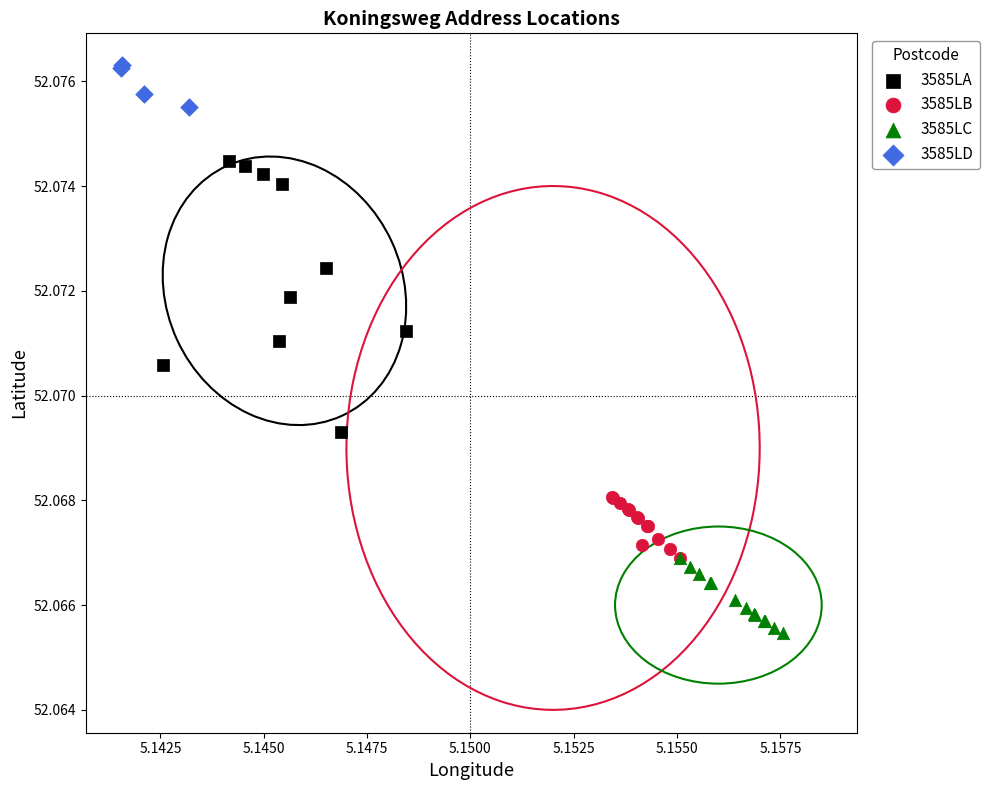

Which series has the largest Y range (max minus min)?

3585LA